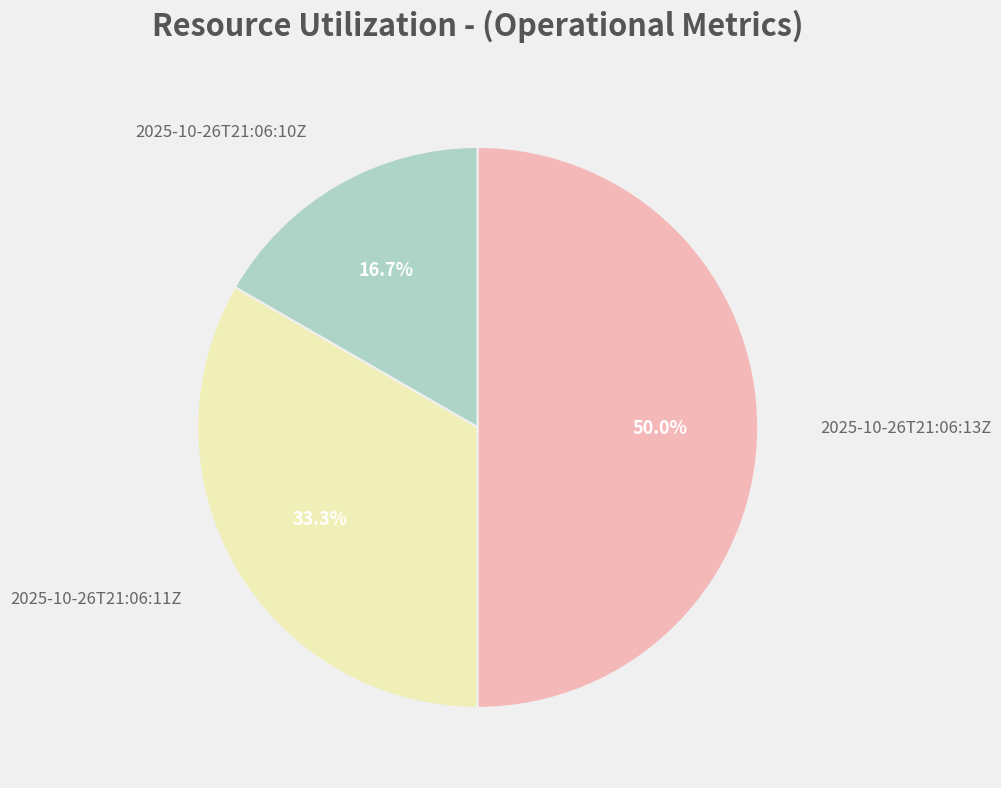

To the nearest percent, what portion does 2025-10-26T21:06:11Z represent?

33%